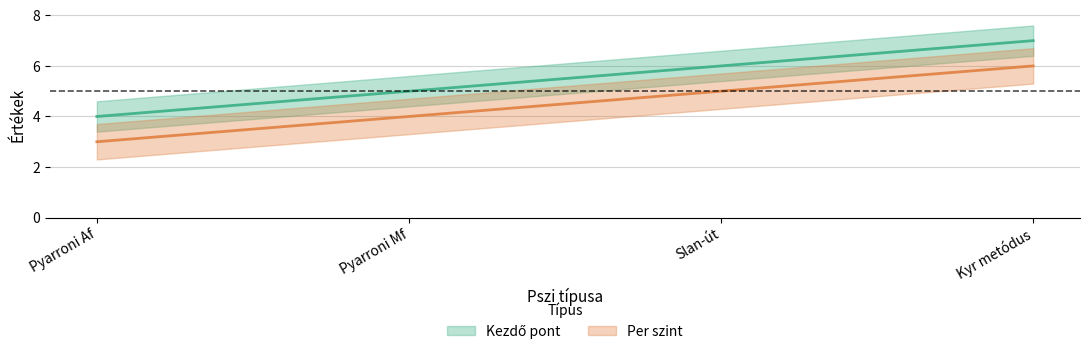

Rank the series at Pyarroni Mf from lowest to highest value.

Per szint, Kezdő pont